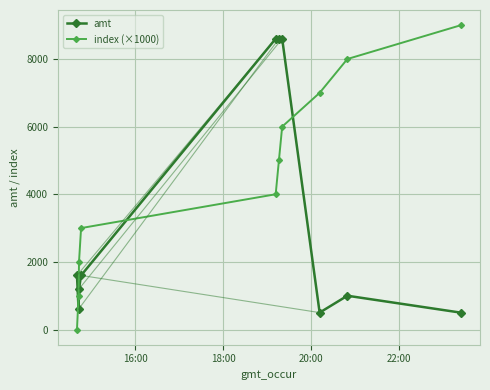

How many lines are shown in the chart?

2